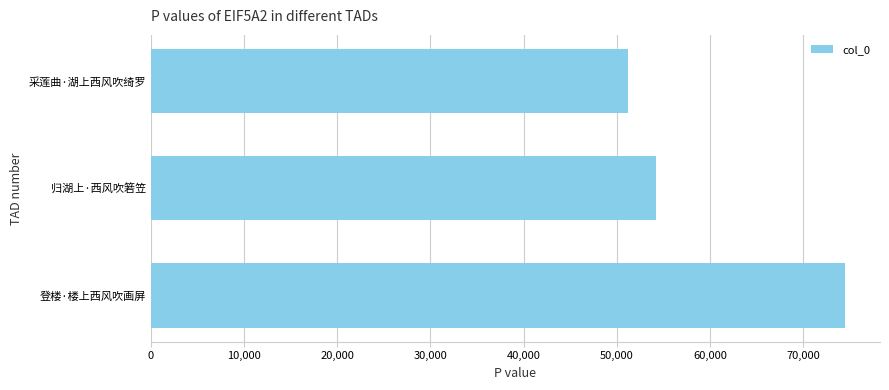

Read the value at 采莲曲·湖上西风吹绮罗, to the nearest 10.

51240